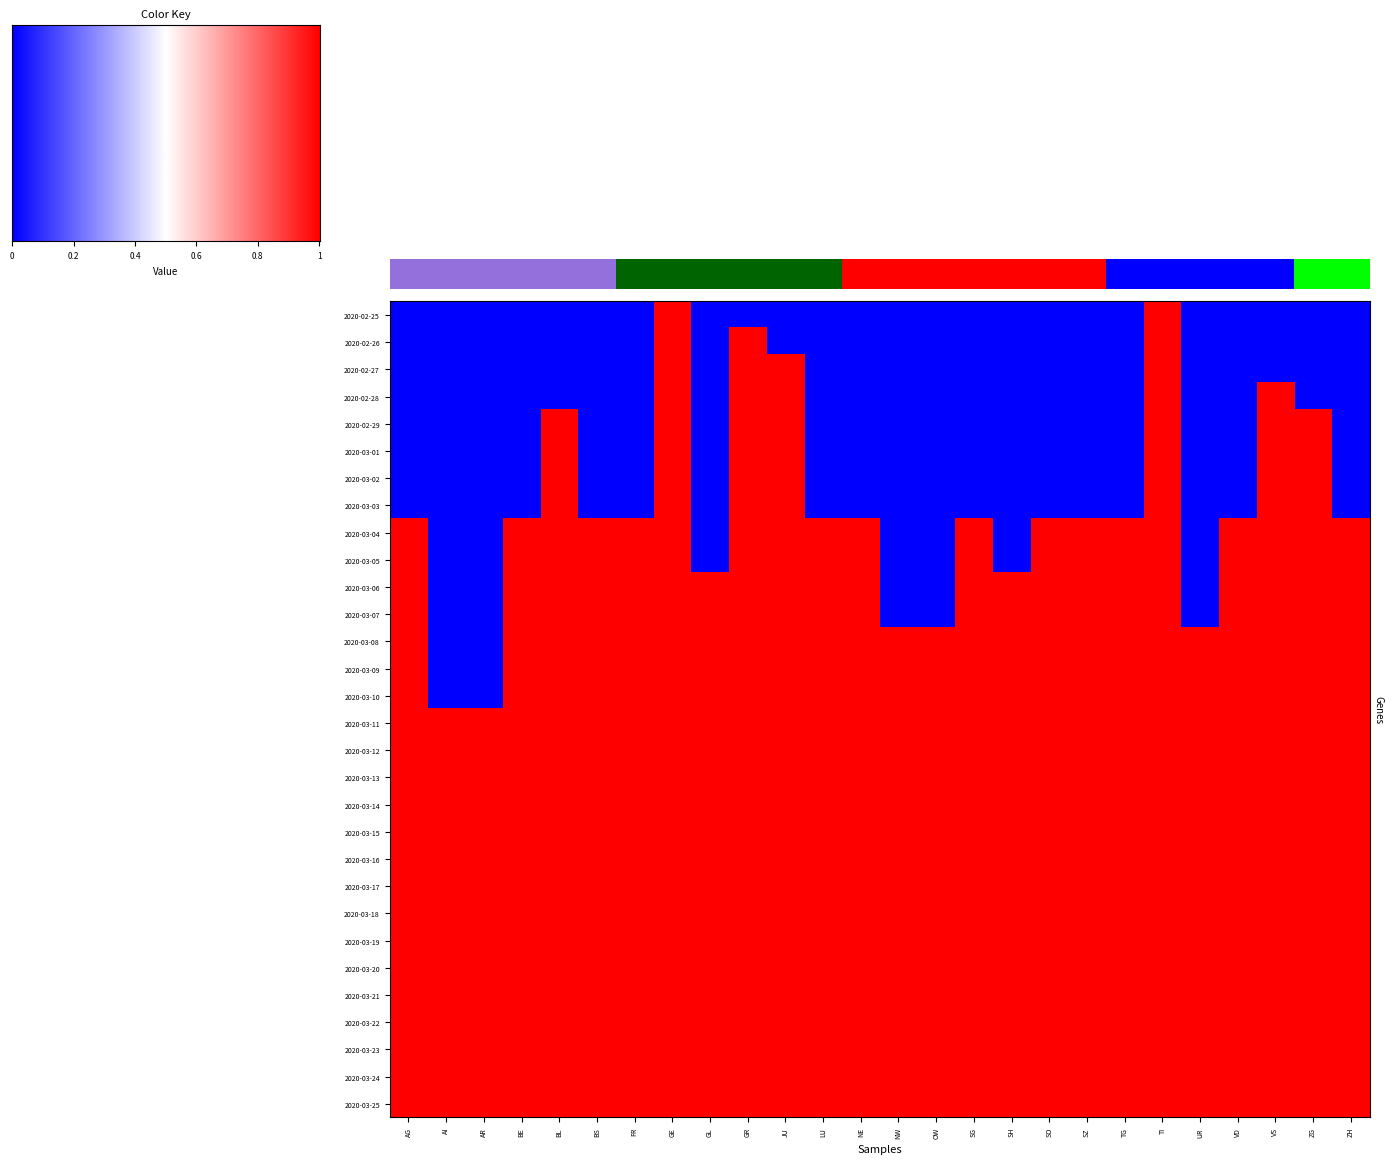

Which series changed the most between AG and GR?

2020-02-26